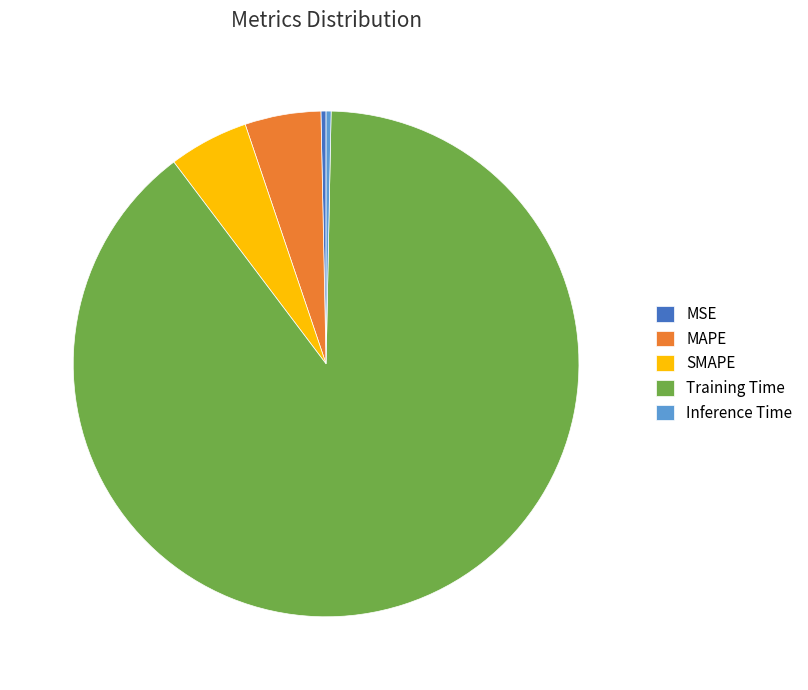

What is the largest slice in the pie chart?

Training Time